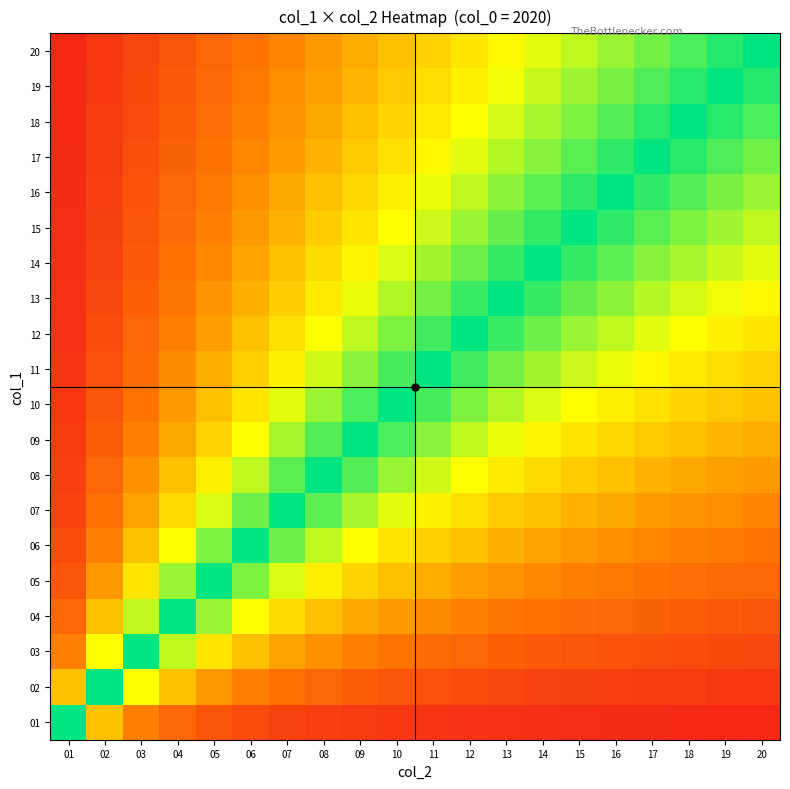

What is the difference between the highest and lowest values at 12?

0.9